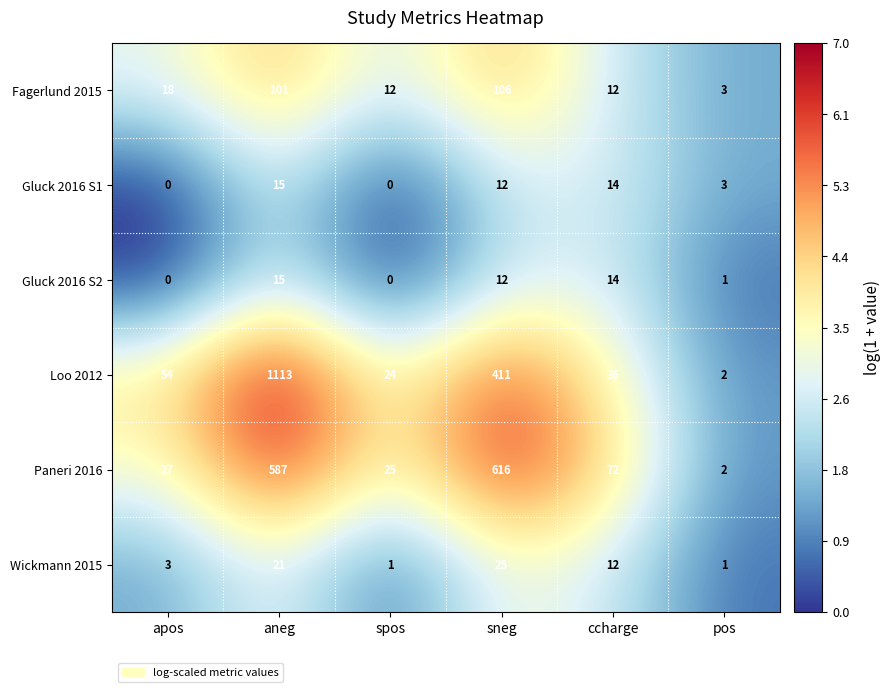

What is the difference between the maximum and minimum values in the Gluck 2016 S1 series?

15